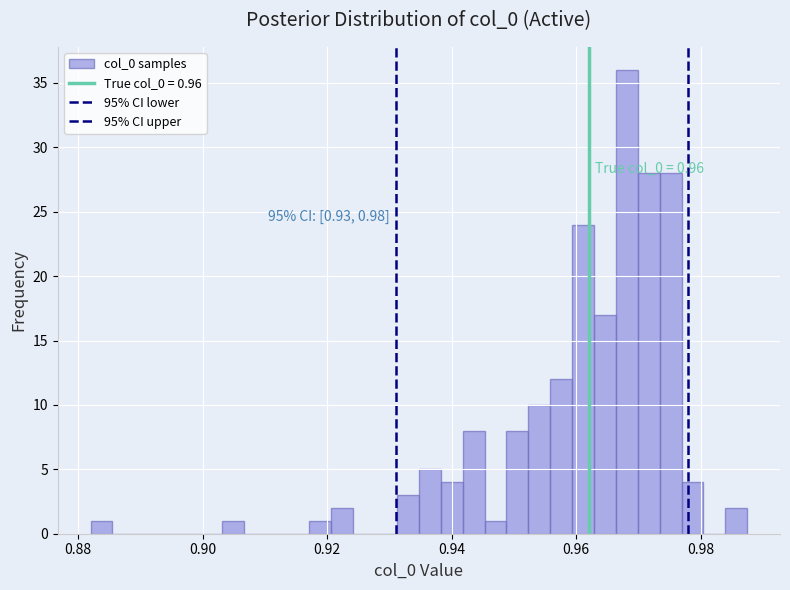

Read against the x-axis, roughly where is the centre of the tallest bar?

0.968